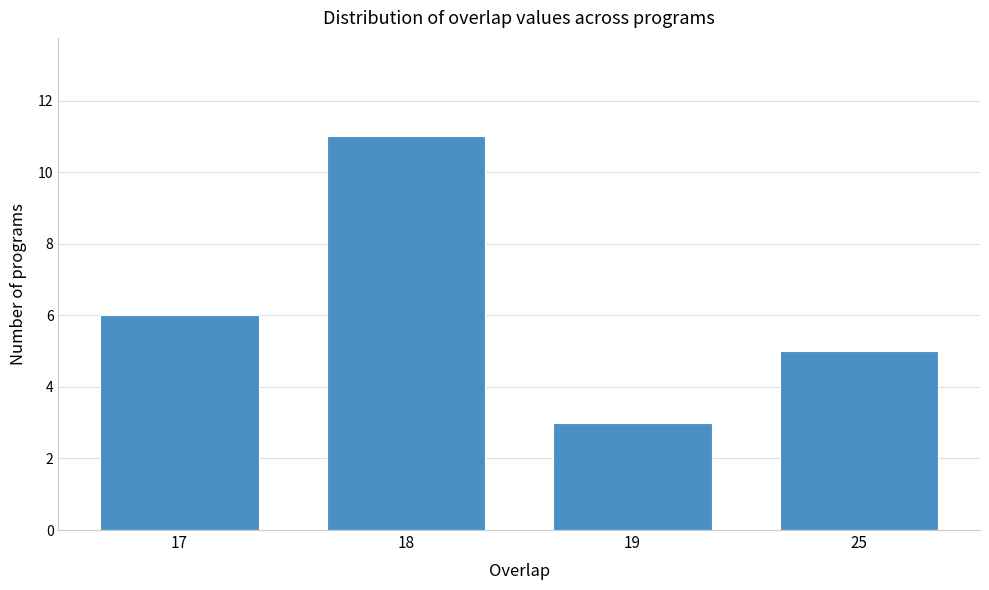

Reading left to right, what are all the values shown in this chart?

6	11	3	5